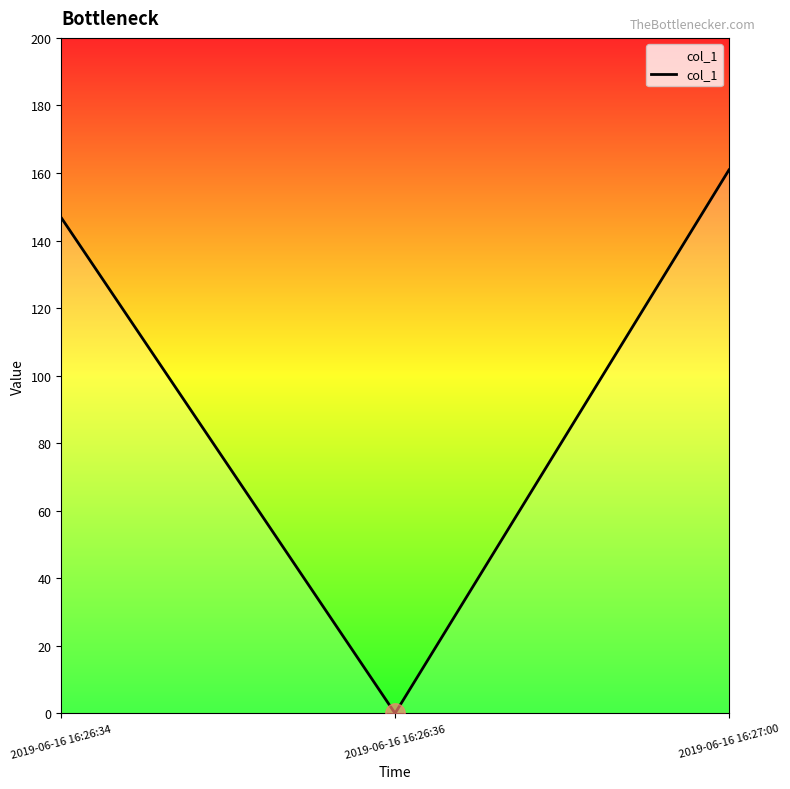

Reading left to right, transcribe all the data shown in this chart.

2019-06-16 16:26:34=146.8	2019-06-16 16:26:36=0.0	2019-06-16 16:27:00=160.9